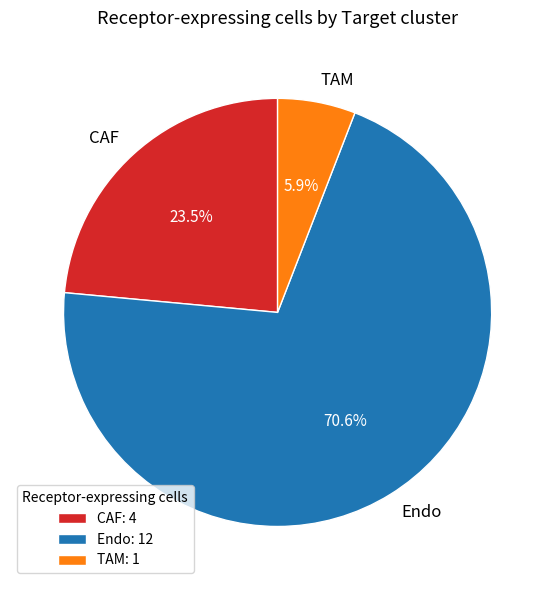

To the nearest percent, what percentage of the pie is Endo?

71%